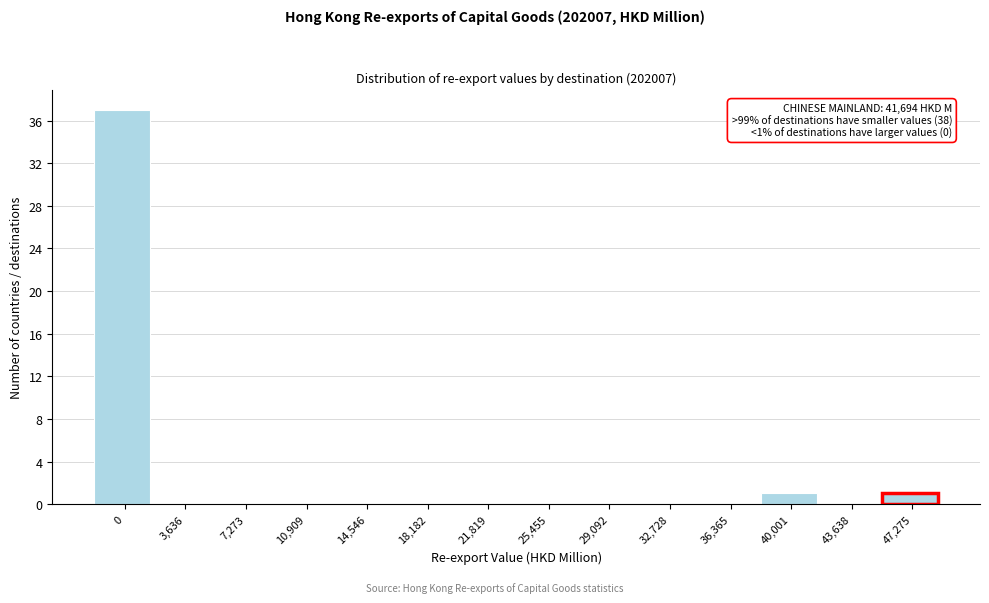

Reading left to right, extract all data points from this chart.

0=37	3,636=0	7,273=0	10,909=0	14,546=0	18,182=0	21,819=0	25,455=0	29,092=0	32,728=0	36,365=0	40,001=1	43,638=0	47,275=1